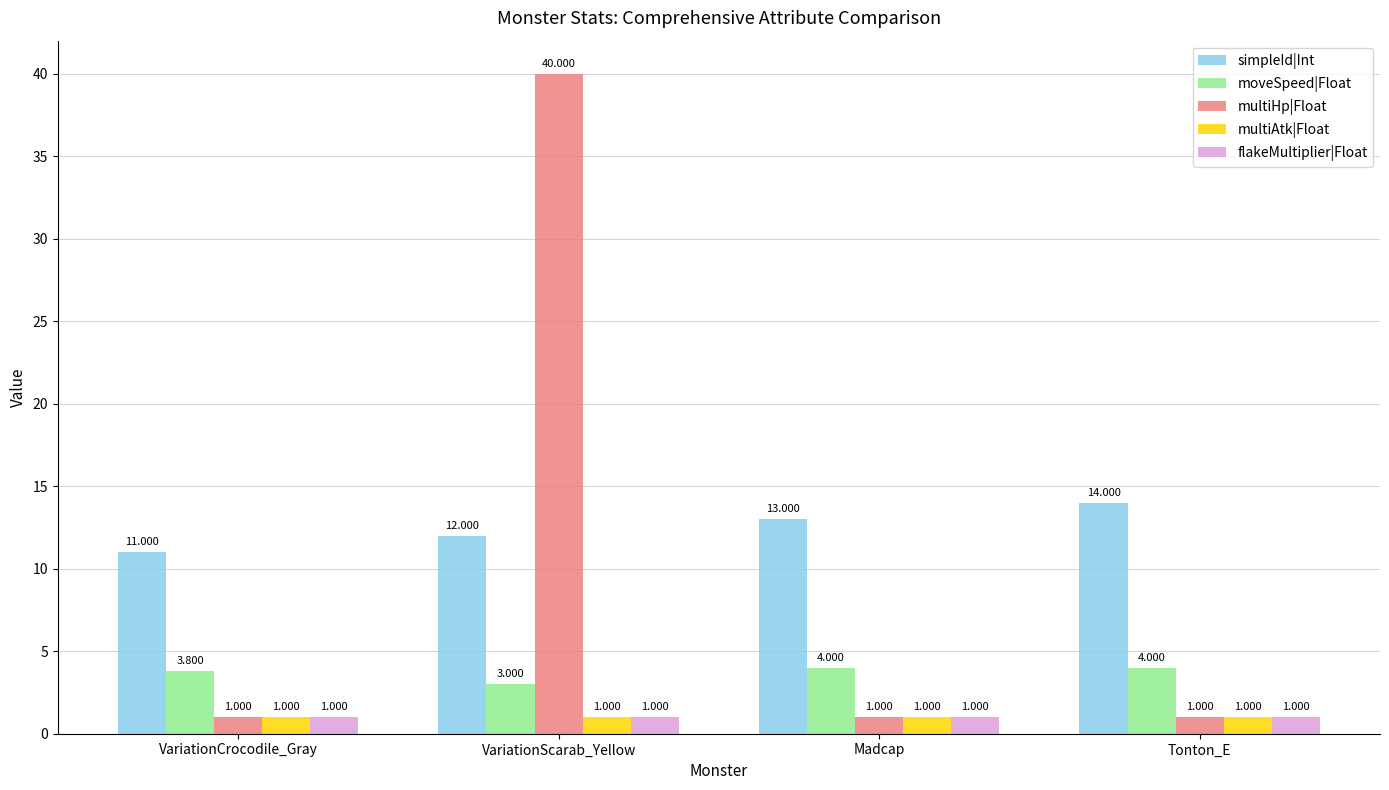

Reading right to left, transcribe all the data shown in this chart.

simpleId|Int: 14.0	13.0	12.0	11.0
moveSpeed|Float: 4.0	4.0	3.0	3.8
multiHp|Float: 1.0	1.0	40.0	1.0
multiAtk|Float: 1.0	1.0	1.0	1.0
flakeMultiplier|Float: 1.0	1.0	1.0	1.0